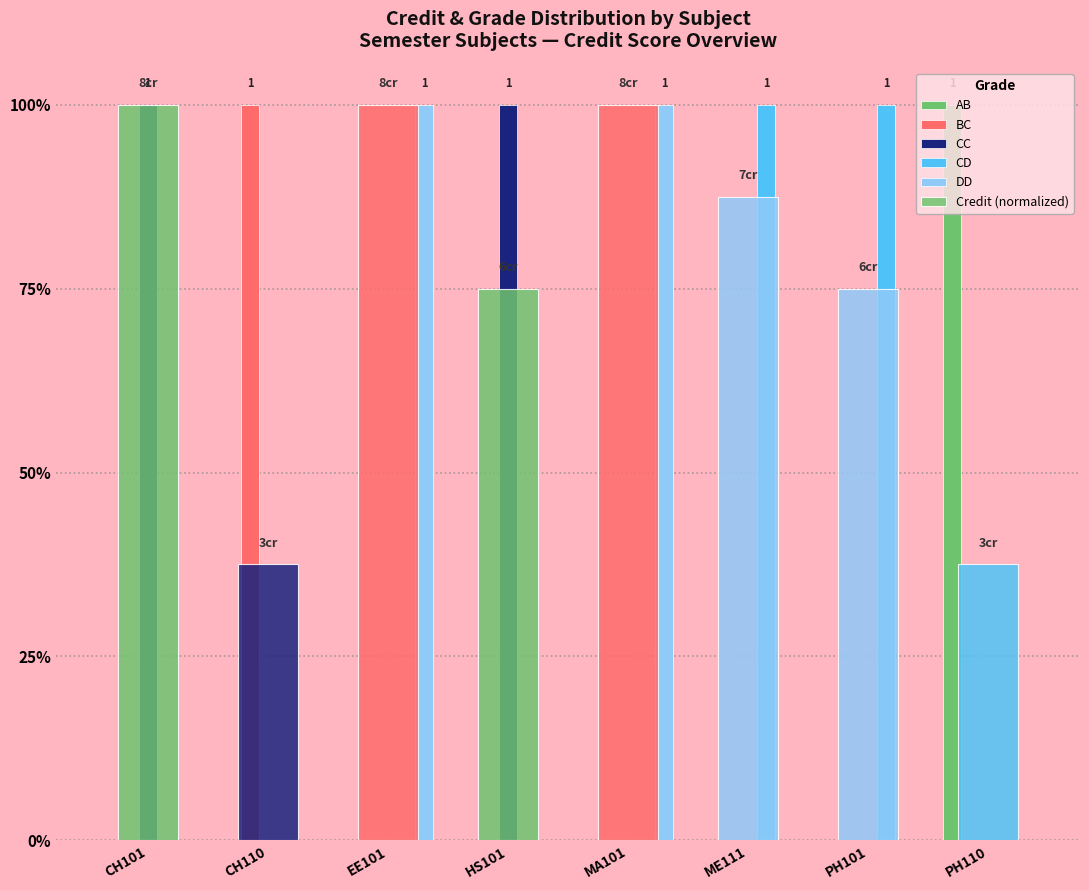

Does the chart contain stacked bars?

No